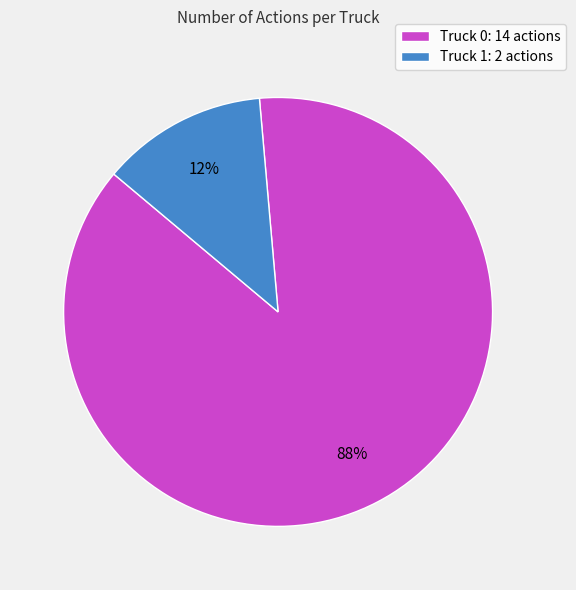

Which has a higher value, Truck 0: 14 actions or Truck 1: 2 actions?

Truck 0: 14 actions